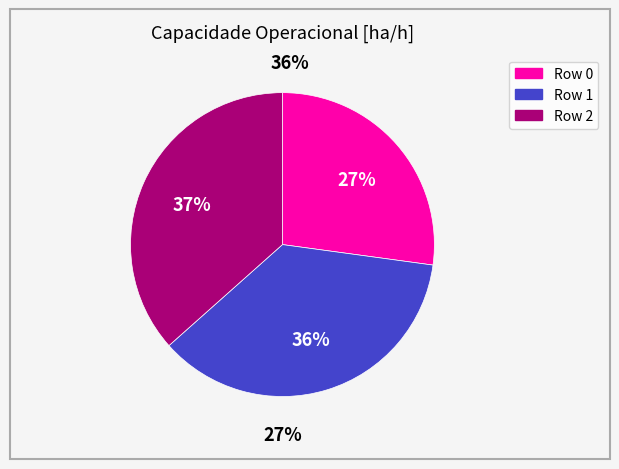

The 1 slice represents 49% of the pie. True or false?

False